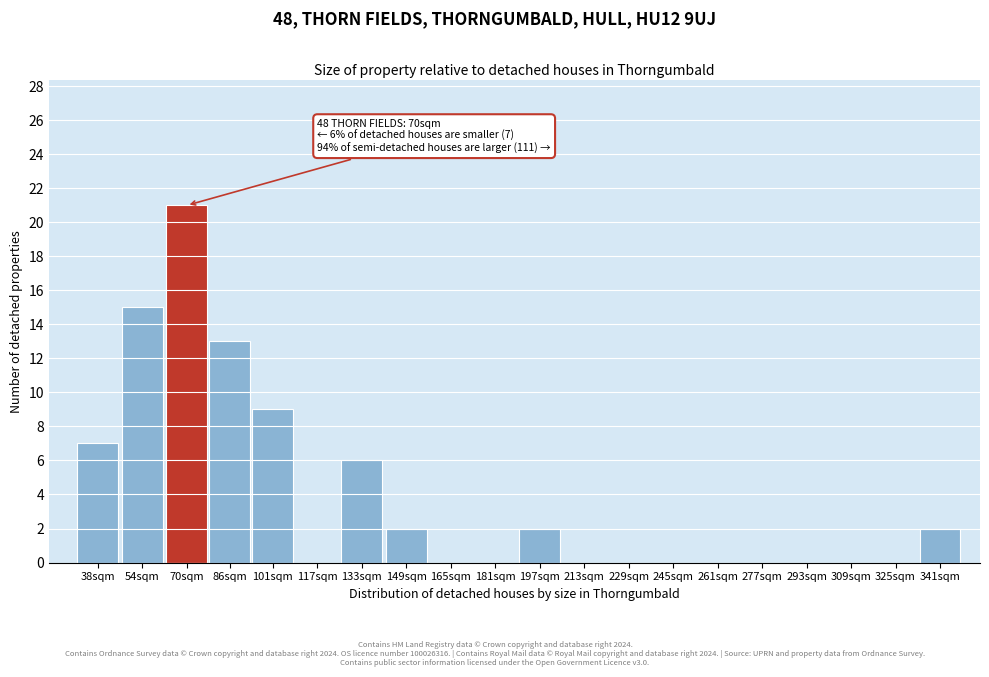

Reading right to left, transcribe all the data shown in this chart.

341sqm=2	325sqm=0	309sqm=0	293sqm=0	277sqm=0	261sqm=0	245sqm=0	229sqm=0	213sqm=0	197sqm=2	181sqm=0	165sqm=0	149sqm=2	133sqm=6	117sqm=0	101sqm=9	86sqm=13	70sqm=21	54sqm=15	38sqm=7